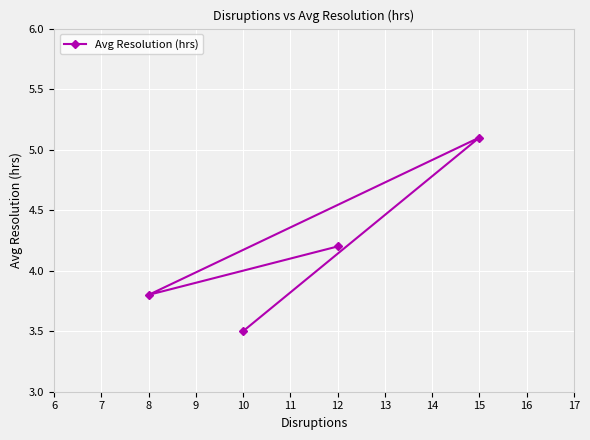

Reading left to right, extract all data points from this chart.

8=3.8	10=3.5	12=4.2	15=5.1